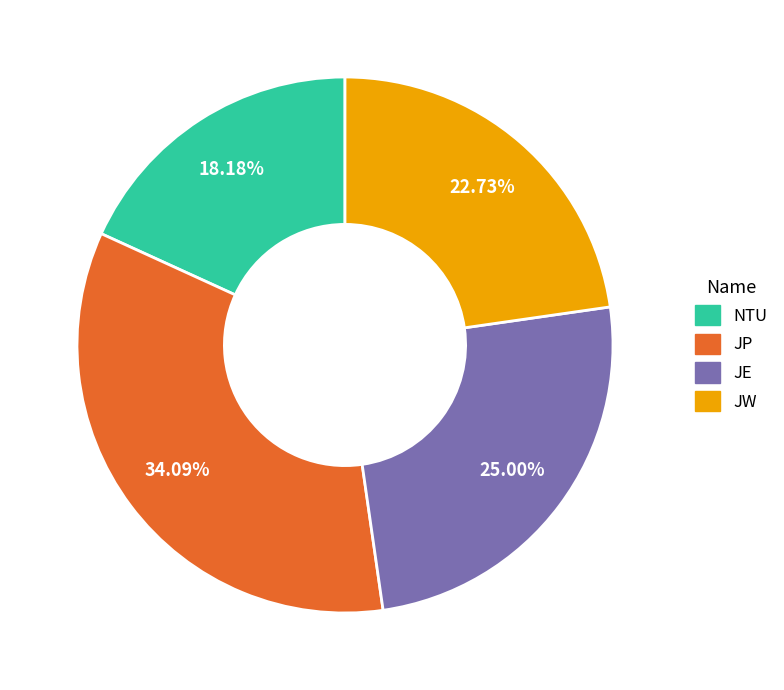

What percentage do JW and JP together represent?

56.8%